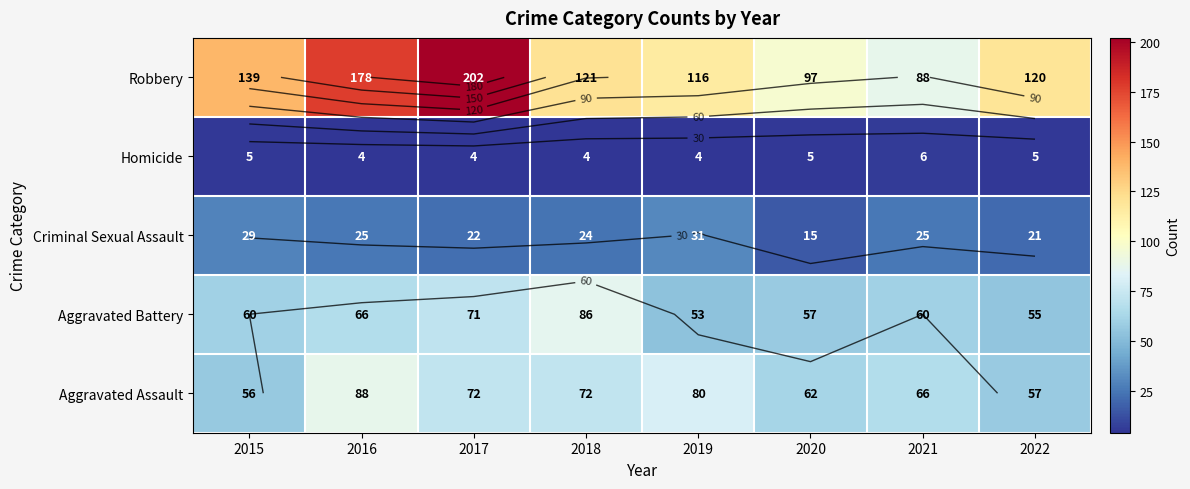

At how many categories does at least one series exceed 148?

2